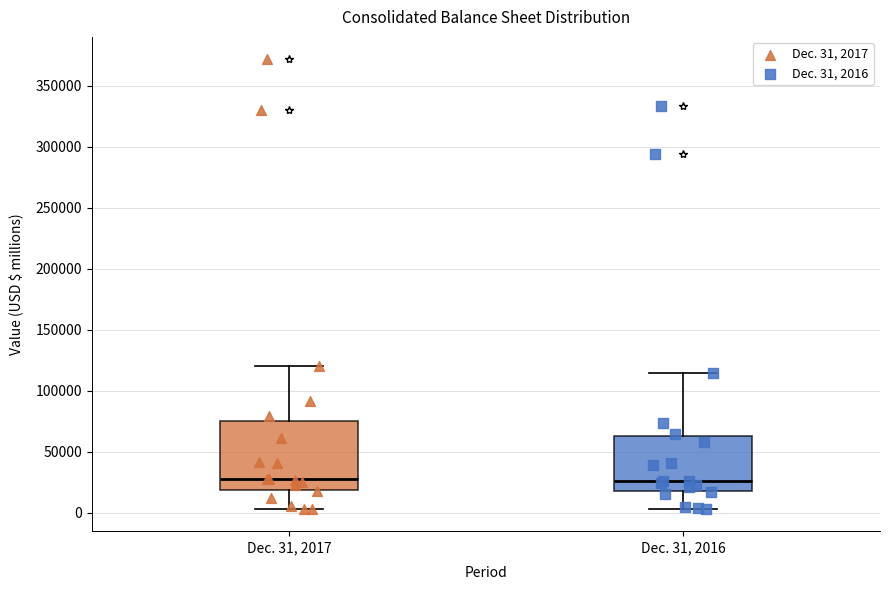

Reading left to right, read every box against the y-axis: the position of its median line, the range the box covers, and the ends of its whiskers. The values are not printed on the chart, so give them approximately, as read against the axis.

Dec. 31, 2017: median 30000, box 20000 to 75000, whiskers 5000 to 120000
Dec. 31, 2016: median 25000, box 20000 to 65000, whiskers 5000 to 115000